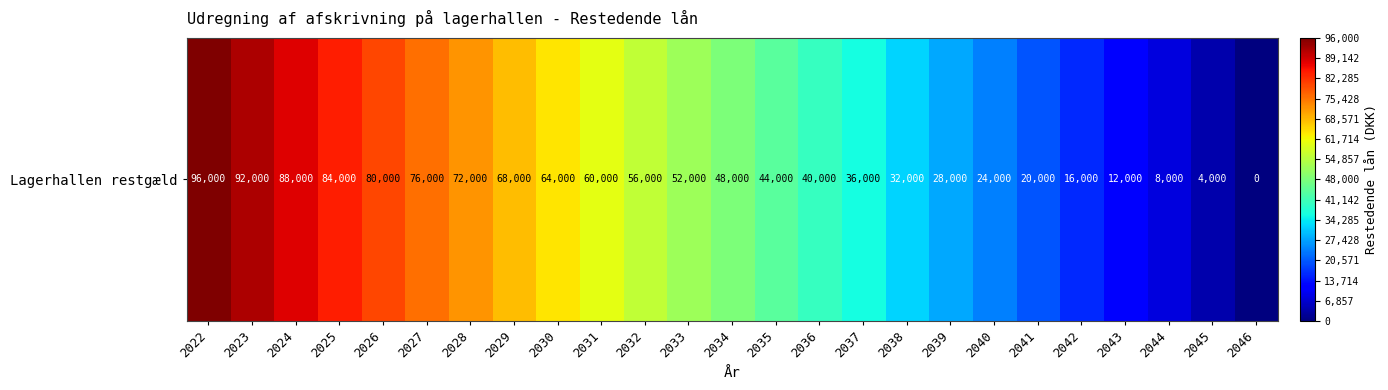

What value does the data have at 2032, to the nearest 10?

56000